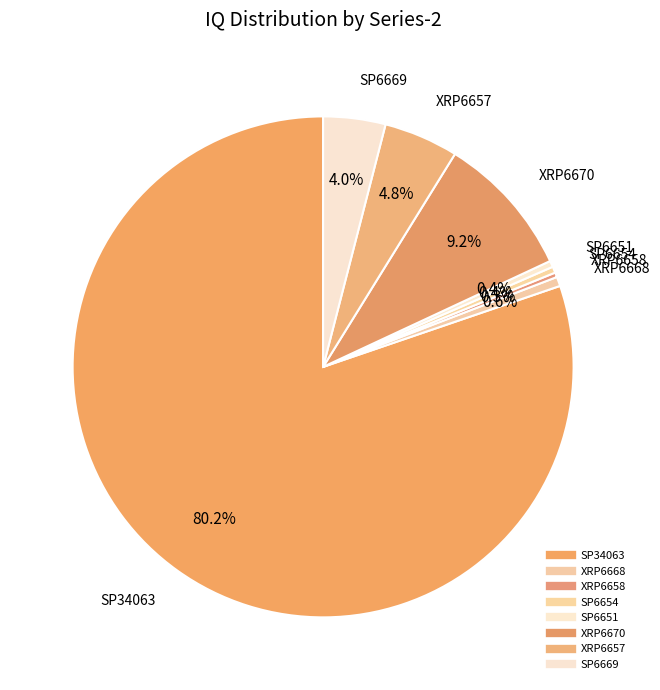

Count the number of slices in the pie.

8